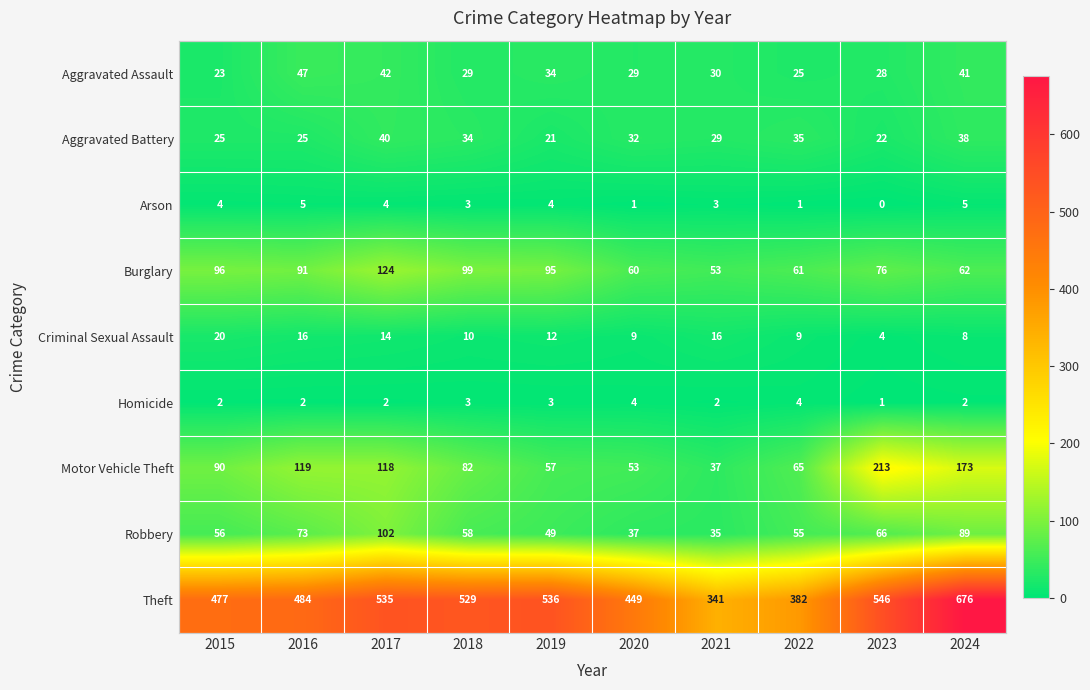

Rank the series at 2017 from lowest to highest value.

Homicide, Arson, Criminal Sexual Assault, Aggravated Battery, Aggravated Assault, Robbery, Motor Vehicle Theft, Burglary, Theft